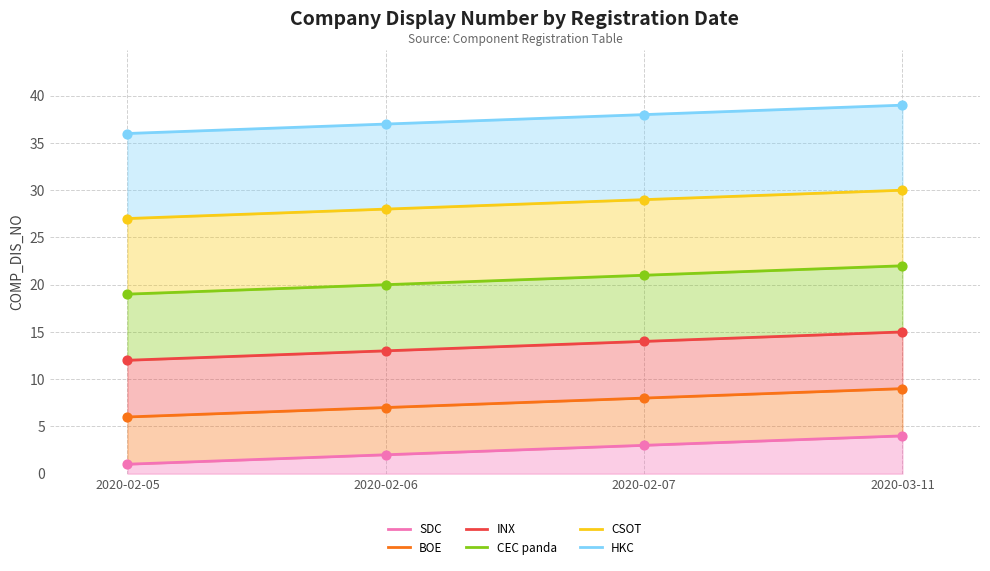

Which series reaches the minimum Y coordinate?

SDC